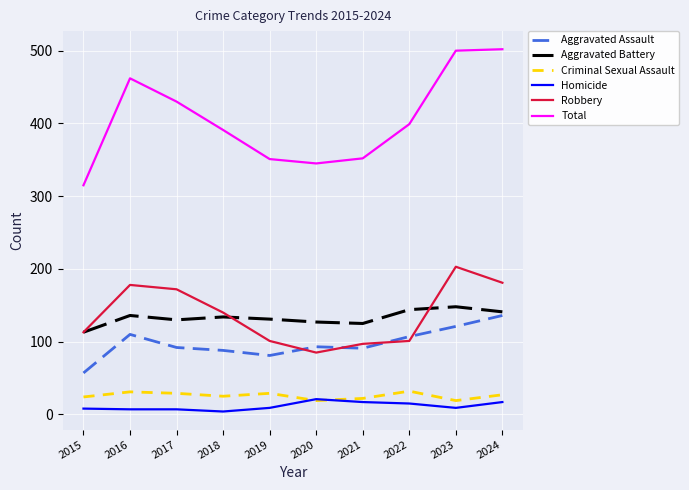

How many values in the Total series are below 399?

5